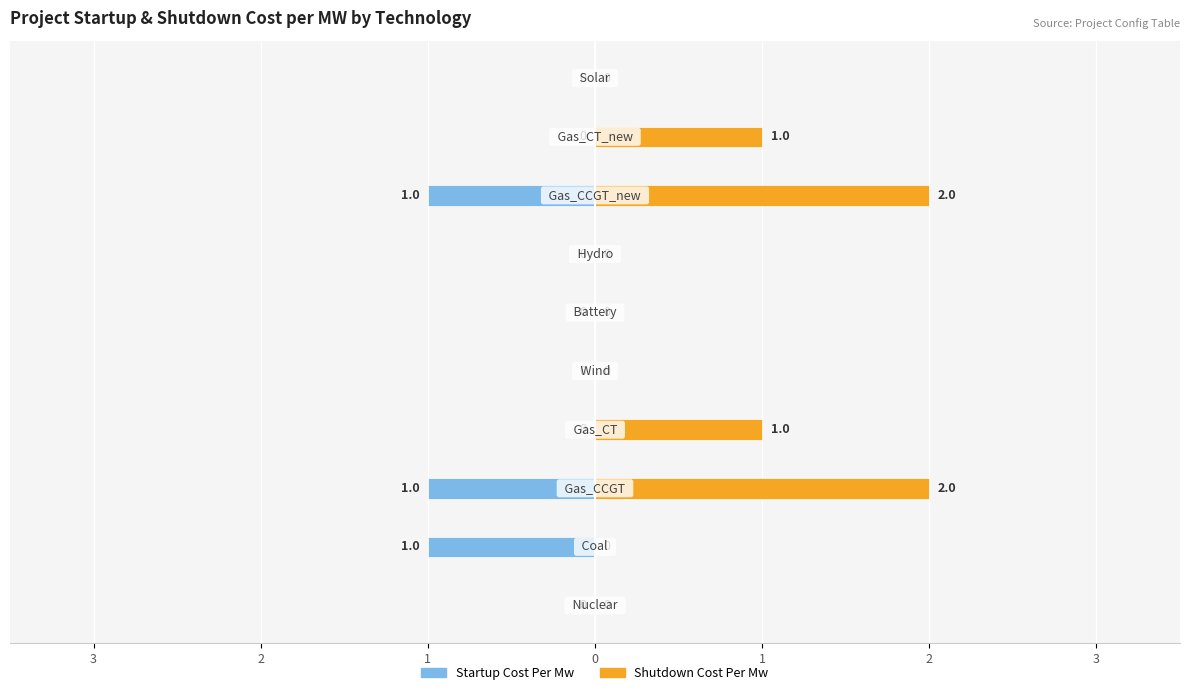

What is the difference between the startup_cost_per_mw values at 8 and 1?

1